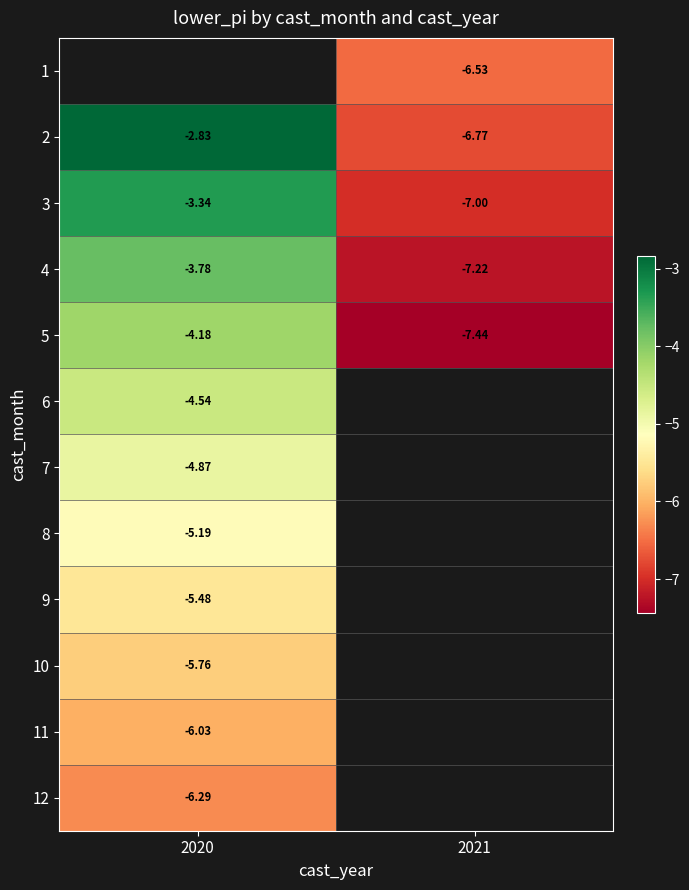

Which series has the widest spread of values?

2